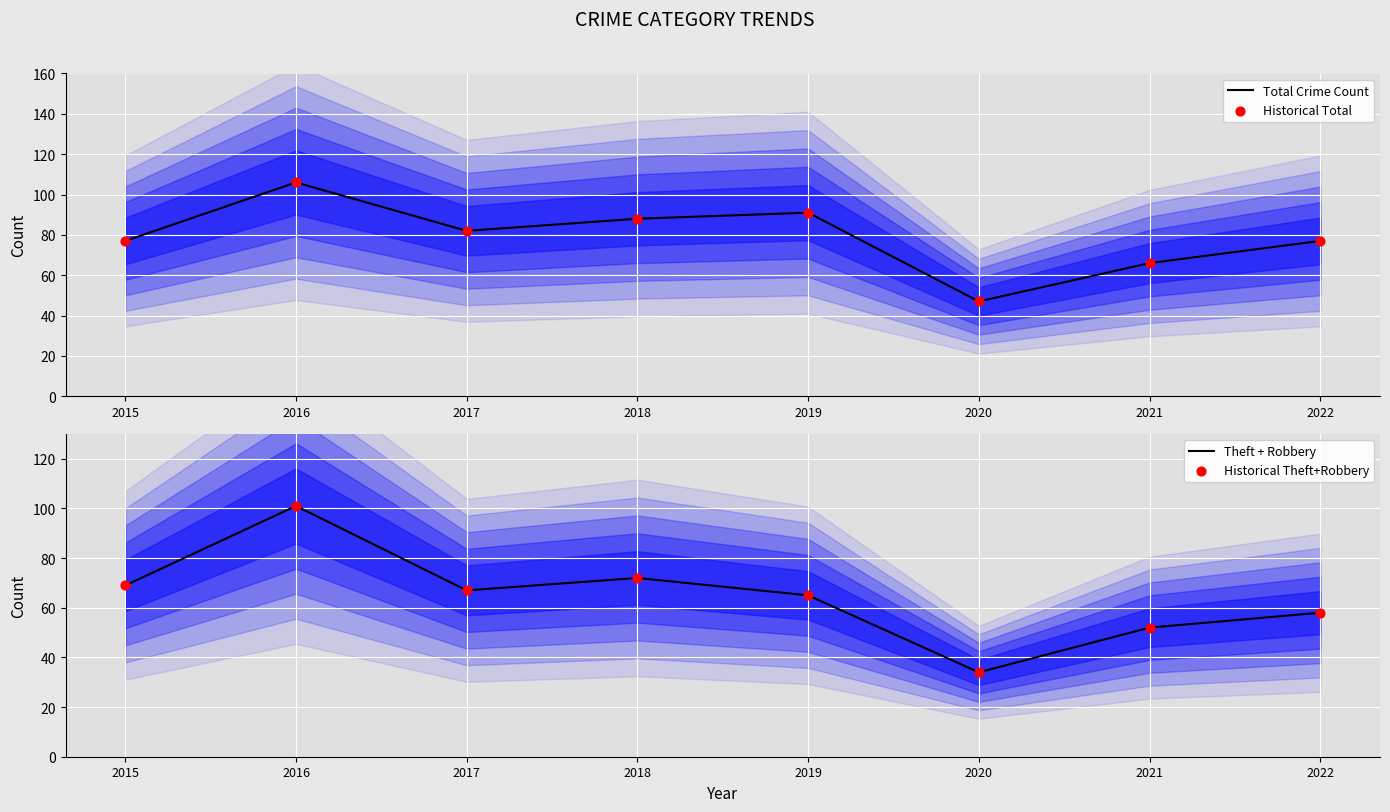

At which category is the sum across all series the highest?

2016